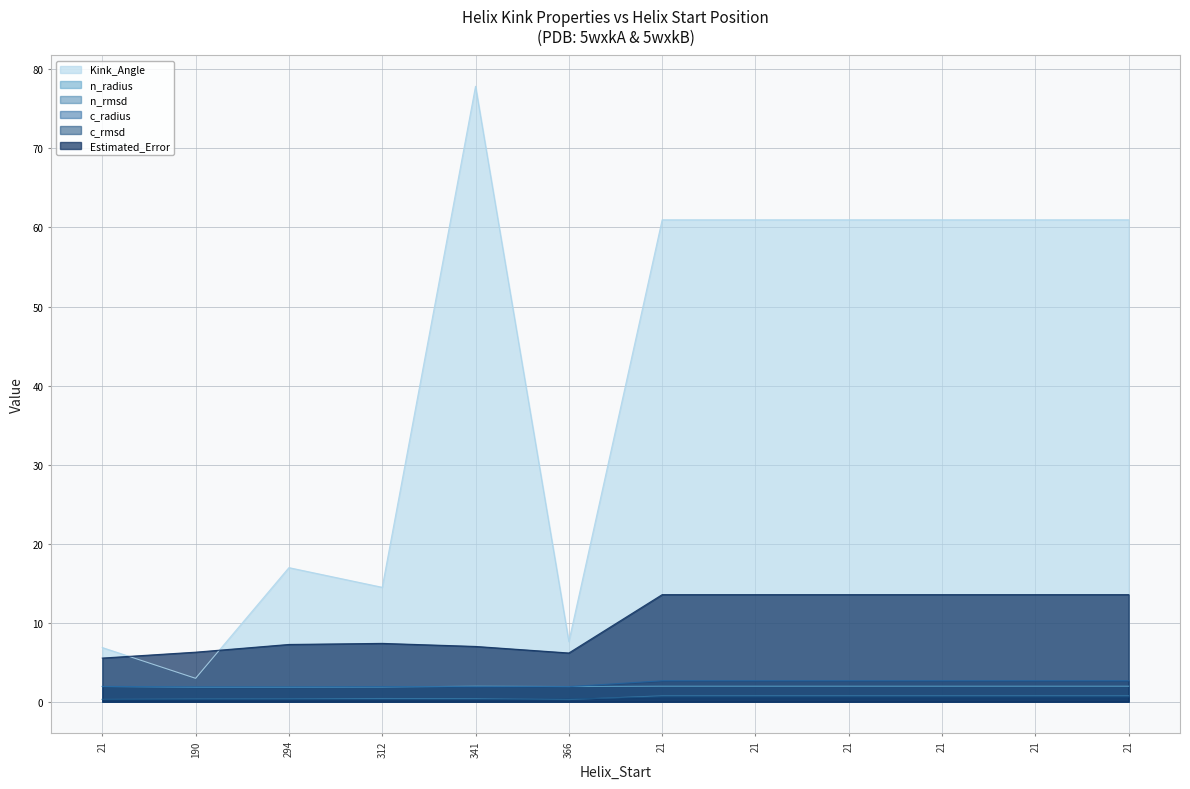

Reading left to right, what are all the values shown in this chart?

Kink_Angle: 6.9	3.0	17.0	14.5	77.9	7.6	61.0	61.0	61.0	61.0	61.0	61.0
n_radius: 1.9	1.8	1.8	1.9	2.0	1.9	2.0	2.0	2.0	2.0	2.0	2.0
n_rmsd: 0.3	0.3	0.4	0.4	0.4	0.3	0.7	0.7	0.7	0.7	0.7	0.7
c_radius: 1.9	1.9	1.9	1.9	1.9	1.9	2.7	2.7	2.7	2.7	2.7	2.7
c_rmsd: 0.3	0.3	0.3	0.3	0.3	0.3	0.6	0.6	0.6	0.6	0.6	0.6
Estimated_Error: 5.5	6.3	7.2	7.4	7.0	6.2	13.6	13.6	13.6	13.6	13.6	13.6